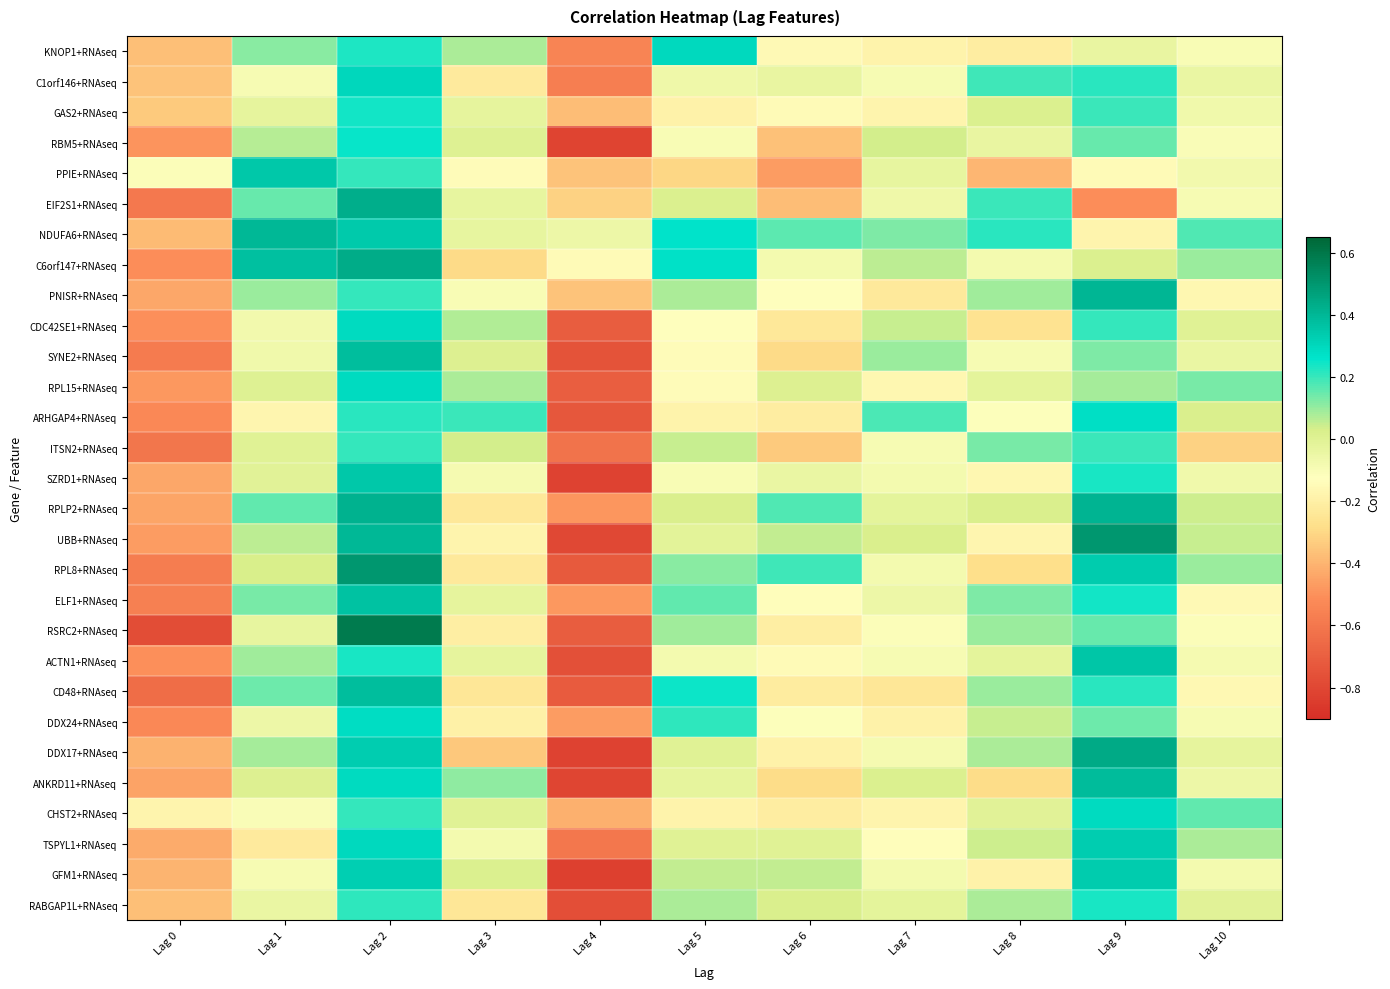

Reading left to right, extract all data points from this chart.

KNOP1+RNAseq: Lag 0=-0.4	Lag 1=0.1	Lag 2=0.2	Lag 3=0.1	Lag 4=-0.5	Lag 5=0.3	Lag 6=-0.2	Lag 7=-0.2	Lag 8=-0.2	Lag 9=-0.0	Lag 10=-0.1
C1orf146+RNAseq: Lag 0=-0.4	Lag 1=-0.1	Lag 2=0.3	Lag 3=-0.2	Lag 4=-0.6	Lag 5=-0.1	Lag 6=-0.0	Lag 7=-0.1	Lag 8=0.2	Lag 9=0.2	Lag 10=-0.0
GAS2+RNAseq: Lag 0=-0.3	Lag 1=-0.0	Lag 2=0.2	Lag 3=-0.0	Lag 4=-0.4	Lag 5=-0.2	Lag 6=-0.1	Lag 7=-0.2	Lag 8=0.0	Lag 9=0.2	Lag 10=-0.1
RBM5+RNAseq: Lag 0=-0.5	Lag 1=0.1	Lag 2=0.3	Lag 3=0.0	Lag 4=-0.8	Lag 5=-0.1	Lag 6=-0.4	Lag 7=0.0	Lag 8=-0.0	Lag 9=0.2	Lag 10=-0.1
PPIE+RNAseq: Lag 0=-0.1	Lag 1=0.4	Lag 2=0.2	Lag 3=-0.1	Lag 4=-0.4	Lag 5=-0.3	Lag 6=-0.5	Lag 7=-0.0	Lag 8=-0.4	Lag 9=-0.1	Lag 10=-0.1
EIF2S1+RNAseq: Lag 0=-0.6	Lag 1=0.1	Lag 2=0.4	Lag 3=-0.0	Lag 4=-0.3	Lag 5=0.0	Lag 6=-0.4	Lag 7=-0.1	Lag 8=0.2	Lag 9=-0.5	Lag 10=-0.1
NDUFA6+RNAseq: Lag 0=-0.4	Lag 1=0.4	Lag 2=0.3	Lag 3=-0.0	Lag 4=-0.1	Lag 5=0.3	Lag 6=0.2	Lag 7=0.1	Lag 8=0.2	Lag 9=-0.2	Lag 10=0.2
C6orf147+RNAseq: Lag 0=-0.5	Lag 1=0.4	Lag 2=0.4	Lag 3=-0.3	Lag 4=-0.1	Lag 5=0.3	Lag 6=-0.1	Lag 7=0.1	Lag 8=-0.1	Lag 9=0.0	Lag 10=0.1
PNISR+RNAseq: Lag 0=-0.4	Lag 1=0.1	Lag 2=0.2	Lag 3=-0.1	Lag 4=-0.4	Lag 5=0.1	Lag 6=-0.1	Lag 7=-0.2	Lag 8=0.1	Lag 9=0.4	Lag 10=-0.2
CDC42SE1+RNAseq: Lag 0=-0.5	Lag 1=-0.1	Lag 2=0.3	Lag 3=0.1	Lag 4=-0.7	Lag 5=-0.1	Lag 6=-0.2	Lag 7=0.1	Lag 8=-0.3	Lag 9=0.2	Lag 10=0.0
SYNE2+RNAseq: Lag 0=-0.6	Lag 1=-0.1	Lag 2=0.4	Lag 3=0.0	Lag 4=-0.8	Lag 5=-0.1	Lag 6=-0.3	Lag 7=0.1	Lag 8=-0.1	Lag 9=0.1	Lag 10=-0.0
RPL15+RNAseq: Lag 0=-0.5	Lag 1=0.0	Lag 2=0.3	Lag 3=0.1	Lag 4=-0.7	Lag 5=-0.1	Lag 6=0.0	Lag 7=-0.2	Lag 8=-0.0	Lag 9=0.1	Lag 10=0.1
ARHGAP4+RNAseq: Lag 0=-0.5	Lag 1=-0.2	Lag 2=0.2	Lag 3=0.2	Lag 4=-0.7	Lag 5=-0.2	Lag 6=-0.2	Lag 7=0.2	Lag 8=-0.1	Lag 9=0.3	Lag 10=0.0
ITSN2+RNAseq: Lag 0=-0.6	Lag 1=0.0	Lag 2=0.2	Lag 3=0.0	Lag 4=-0.6	Lag 5=0.0	Lag 6=-0.3	Lag 7=-0.1	Lag 8=0.1	Lag 9=0.2	Lag 10=-0.3
SZRD1+RNAseq: Lag 0=-0.4	Lag 1=-0.0	Lag 2=0.4	Lag 3=-0.1	Lag 4=-0.8	Lag 5=-0.1	Lag 6=-0.0	Lag 7=-0.1	Lag 8=-0.2	Lag 9=0.2	Lag 10=-0.1
RPLP2+RNAseq: Lag 0=-0.4	Lag 1=0.2	Lag 2=0.4	Lag 3=-0.2	Lag 4=-0.5	Lag 5=0.0	Lag 6=0.2	Lag 7=-0.0	Lag 8=0.0	Lag 9=0.4	Lag 10=0.0
UBB+RNAseq: Lag 0=-0.5	Lag 1=0.1	Lag 2=0.4	Lag 3=-0.2	Lag 4=-0.8	Lag 5=-0.0	Lag 6=0.1	Lag 7=0.0	Lag 8=-0.2	Lag 9=0.5	Lag 10=0.0
RPL8+RNAseq: Lag 0=-0.6	Lag 1=0.0	Lag 2=0.5	Lag 3=-0.2	Lag 4=-0.7	Lag 5=0.1	Lag 6=0.2	Lag 7=-0.1	Lag 8=-0.3	Lag 9=0.3	Lag 10=0.1
ELF1+RNAseq: Lag 0=-0.6	Lag 1=0.1	Lag 2=0.4	Lag 3=-0.0	Lag 4=-0.5	Lag 5=0.2	Lag 6=-0.1	Lag 7=-0.1	Lag 8=0.1	Lag 9=0.2	Lag 10=-0.1
RSRC2+RNAseq: Lag 0=-0.8	Lag 1=-0.0	Lag 2=0.6	Lag 3=-0.2	Lag 4=-0.7	Lag 5=0.1	Lag 6=-0.2	Lag 7=-0.1	Lag 8=0.1	Lag 9=0.1	Lag 10=-0.1
ACTN1+RNAseq: Lag 0=-0.5	Lag 1=0.1	Lag 2=0.2	Lag 3=-0.0	Lag 4=-0.8	Lag 5=-0.1	Lag 6=-0.1	Lag 7=-0.1	Lag 8=-0.0	Lag 9=0.4	Lag 10=-0.1
CD48+RNAseq: Lag 0=-0.6	Lag 1=0.1	Lag 2=0.4	Lag 3=-0.2	Lag 4=-0.7	Lag 5=0.2	Lag 6=-0.2	Lag 7=-0.2	Lag 8=0.1	Lag 9=0.2	Lag 10=-0.2
DDX24+RNAseq: Lag 0=-0.5	Lag 1=-0.1	Lag 2=0.3	Lag 3=-0.2	Lag 4=-0.5	Lag 5=0.2	Lag 6=-0.1	Lag 7=-0.2	Lag 8=0.0	Lag 9=0.1	Lag 10=-0.1
DDX17+RNAseq: Lag 0=-0.4	Lag 1=0.1	Lag 2=0.3	Lag 3=-0.3	Lag 4=-0.8	Lag 5=0.0	Lag 6=-0.2	Lag 7=-0.1	Lag 8=0.1	Lag 9=0.4	Lag 10=-0.0
ANKRD11+RNAseq: Lag 0=-0.5	Lag 1=0.0	Lag 2=0.3	Lag 3=0.1	Lag 4=-0.8	Lag 5=-0.0	Lag 6=-0.3	Lag 7=0.0	Lag 8=-0.3	Lag 9=0.4	Lag 10=-0.1
CHST2+RNAseq: Lag 0=-0.2	Lag 1=-0.1	Lag 2=0.2	Lag 3=0.0	Lag 4=-0.4	Lag 5=-0.2	Lag 6=-0.2	Lag 7=-0.2	Lag 8=-0.0	Lag 9=0.3	Lag 10=0.2
TSPYL1+RNAseq: Lag 0=-0.4	Lag 1=-0.2	Lag 2=0.3	Lag 3=-0.1	Lag 4=-0.6	Lag 5=-0.0	Lag 6=-0.0	Lag 7=-0.1	Lag 8=0.0	Lag 9=0.3	Lag 10=0.1
GFM1+RNAseq: Lag 0=-0.4	Lag 1=-0.1	Lag 2=0.3	Lag 3=0.0	Lag 4=-0.8	Lag 5=0.1	Lag 6=0.1	Lag 7=-0.1	Lag 8=-0.2	Lag 9=0.3	Lag 10=-0.1
RABGAP1L+RNAseq: Lag 0=-0.4	Lag 1=-0.0	Lag 2=0.2	Lag 3=-0.2	Lag 4=-0.8	Lag 5=0.1	Lag 6=0.0	Lag 7=-0.0	Lag 8=0.1	Lag 9=0.2	Lag 10=-0.0